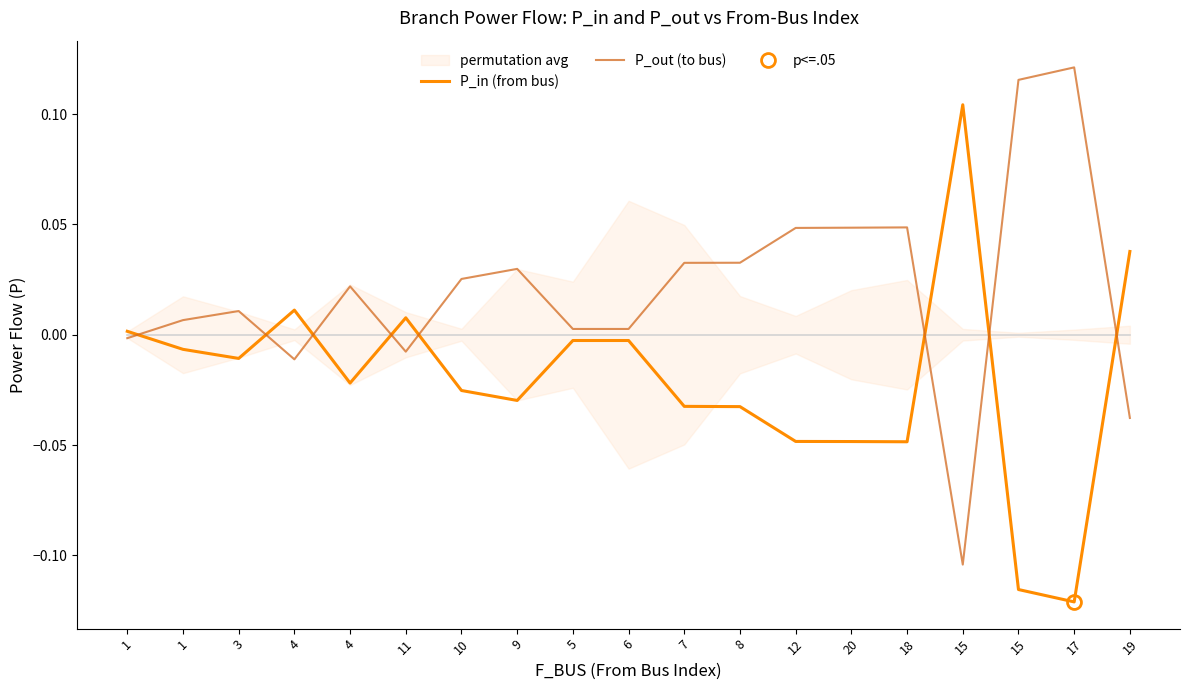

How many distinct data groups are displayed?

2